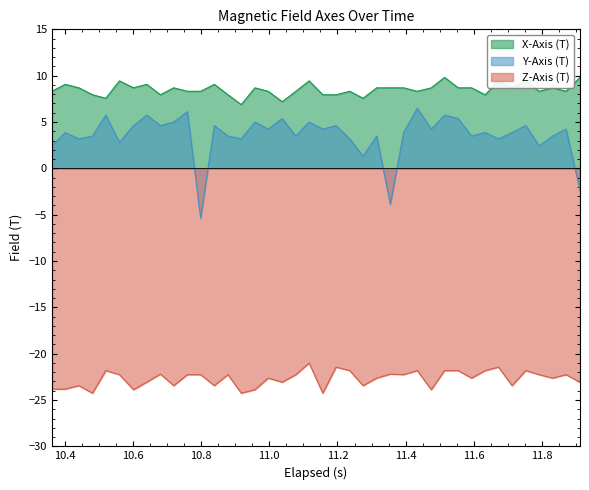

What is the maximum value shown in the chart?

9.8